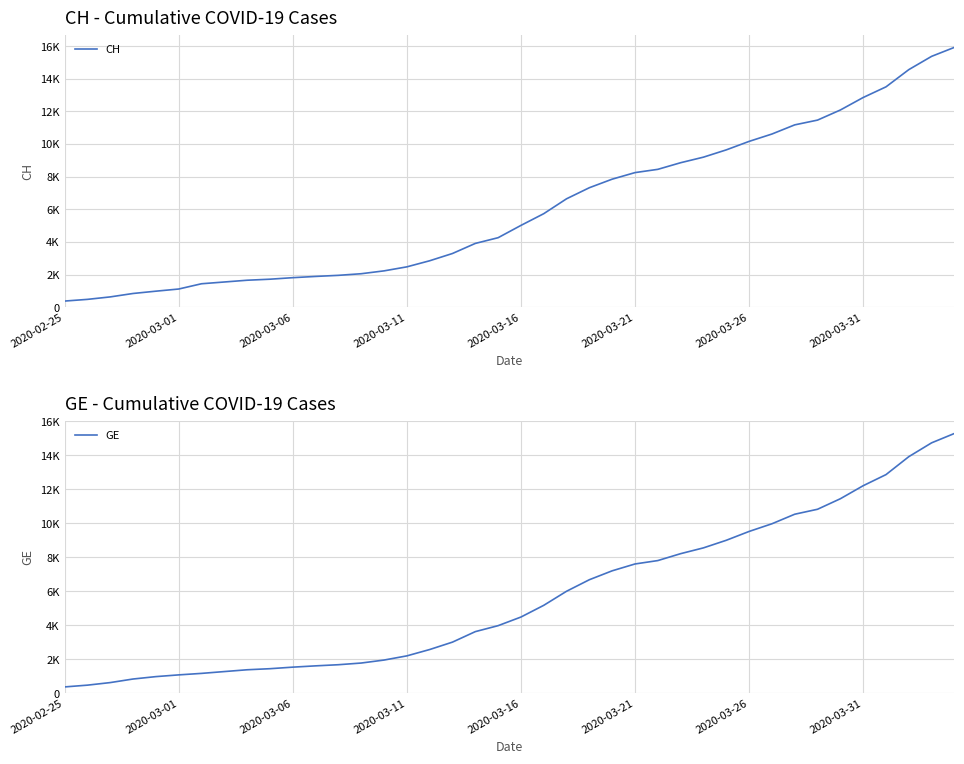

The CH series shows 4309 at 2020-03-26. True or false?

False